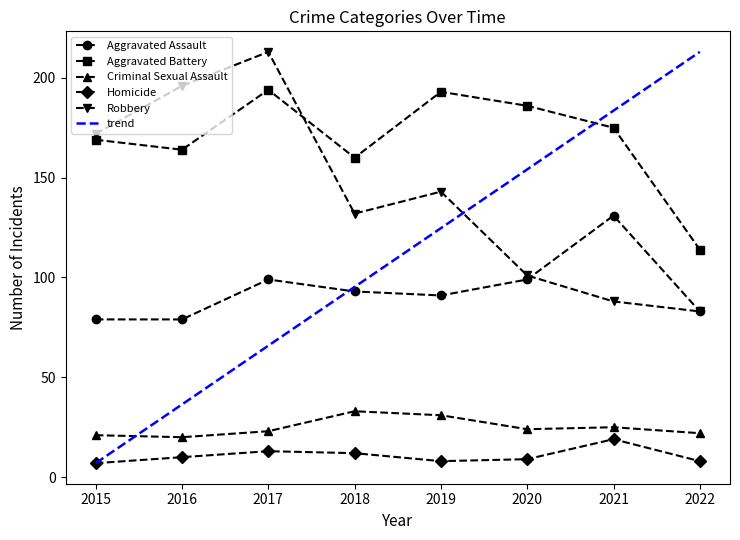

At which label is Homicide closest to 13?

2017